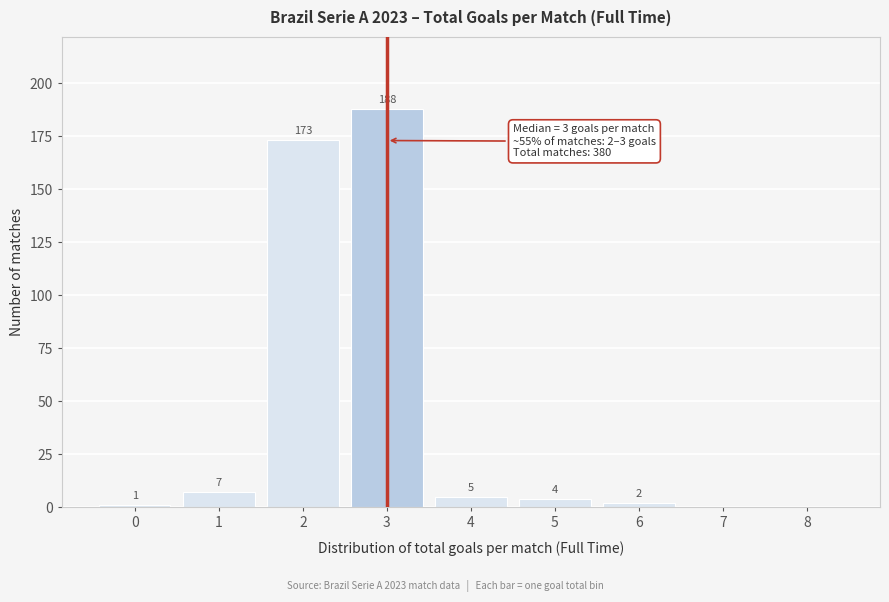

Reading right to left, list all the values displayed in this chart.

8=0	7=0	6=2	5=4	4=5	3=188	2=173	1=7	0=1